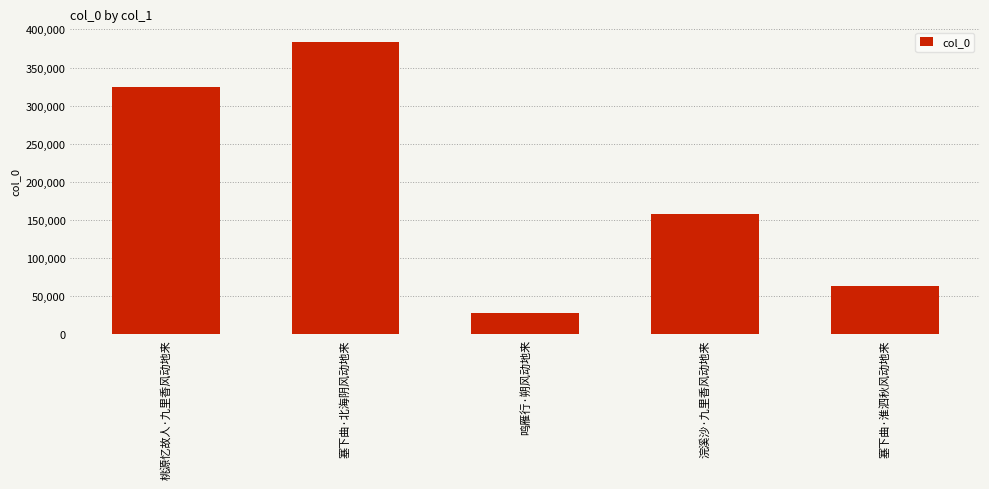

List the labels in order of value, smallest first.

鸣雁行·朔风动地来, 塞下曲·淮泗秋风动地来, 浣溪沙·九里香风动地来, 桃源忆故人·九里香风动地来, 塞下曲·北海阴风动地来